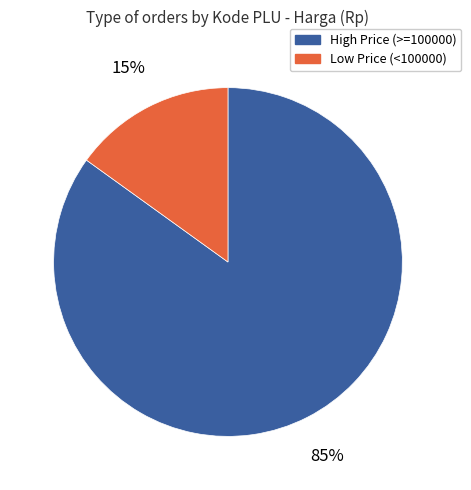

Between Low Price (<100000) and High Price (>=100000), which is larger?

High Price (>=100000)